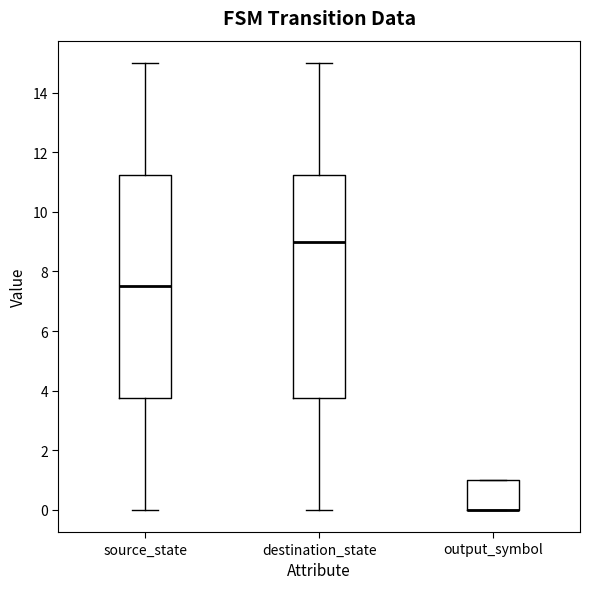

Reading left to right, transcribe this box plot: for each box, give where its median line is, the range the box spans, and where its two whiskers end, as read against the y-axis. The values are not printed on the chart, so give them approximately, as read against the axis.

source_state: median 7.6, box 3.8 to 11.2, whiskers 0.0 to 15.0
destination_state: median 9.0, box 3.8 to 11.2, whiskers 0.0 to 15.0
output_symbol: median 0.0 (drawn on the box's lower edge), box 0.0 to 1.0, whiskers 0.0 to 1.0